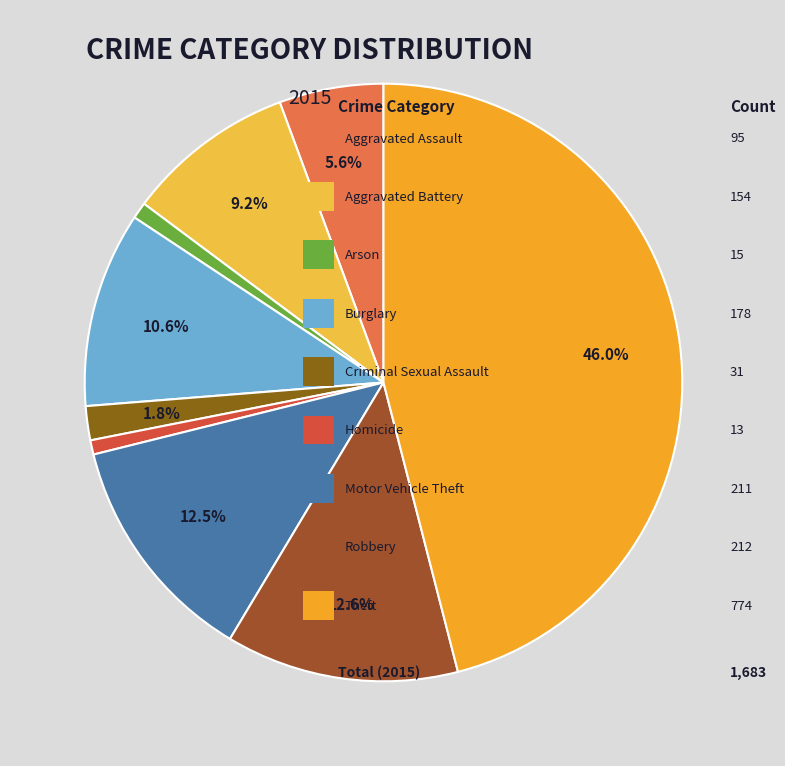

Which slice is the smallest?

Homicide